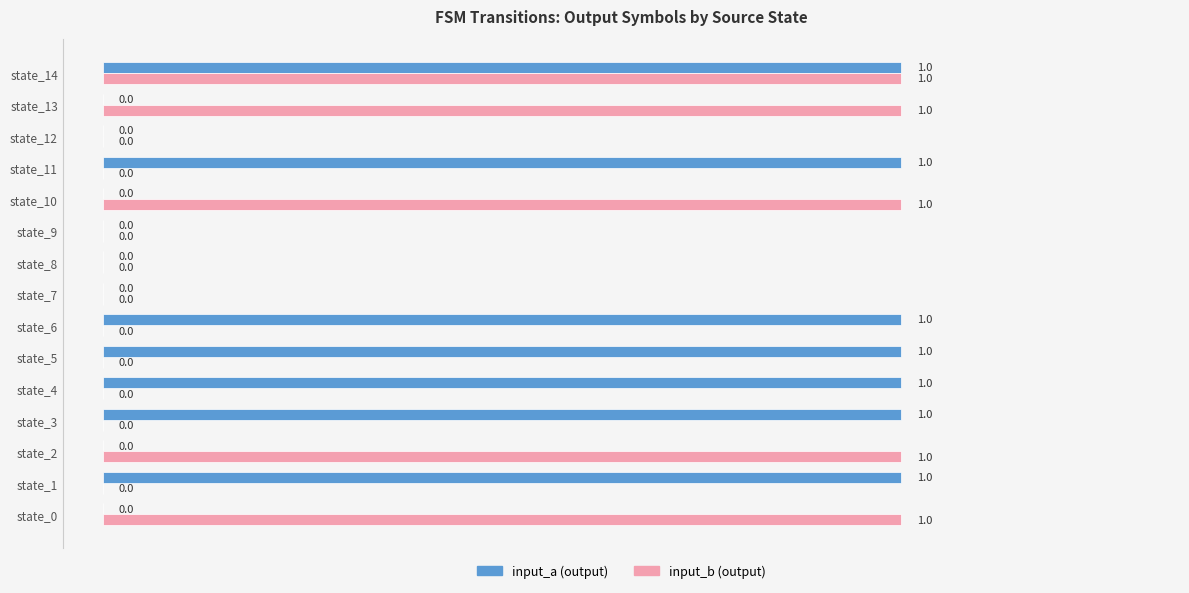

Between state_3 and state_12, which series saw the biggest shift?

input_a (output)